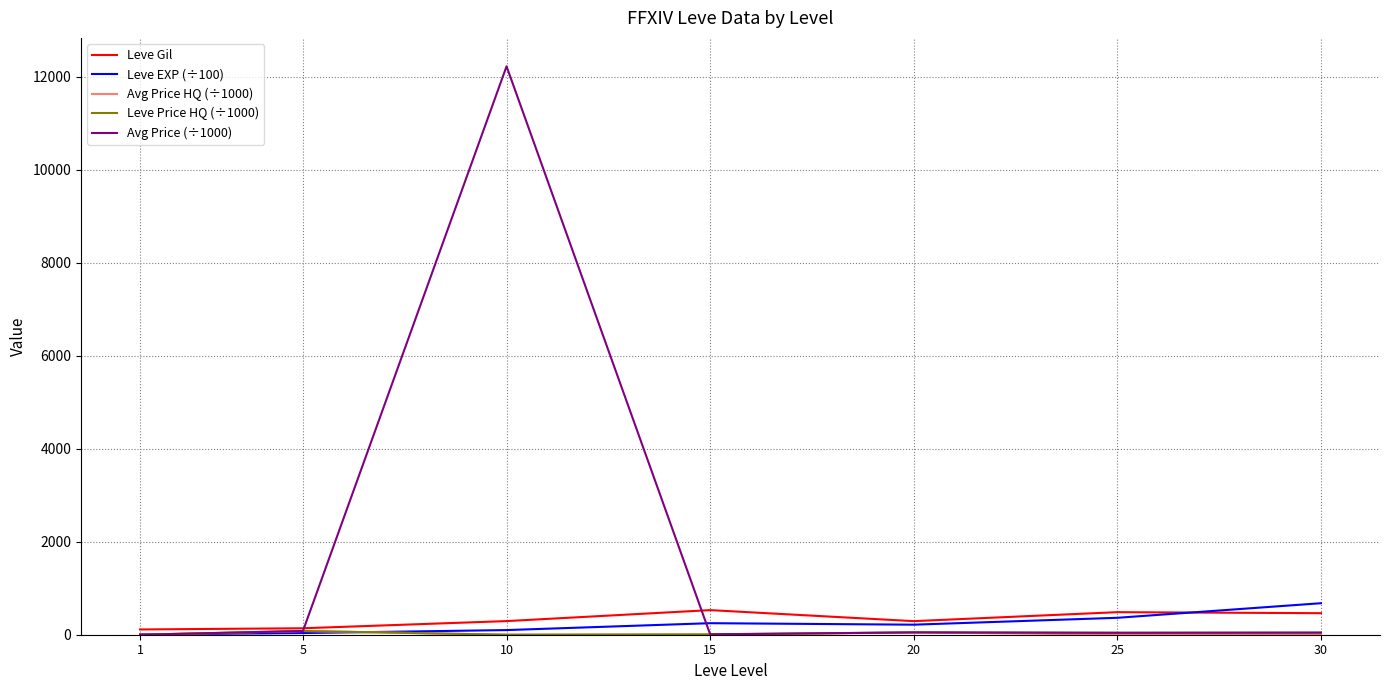

What is the sum of the Avg Price (÷1000) values at 5 and 10?

12302.6